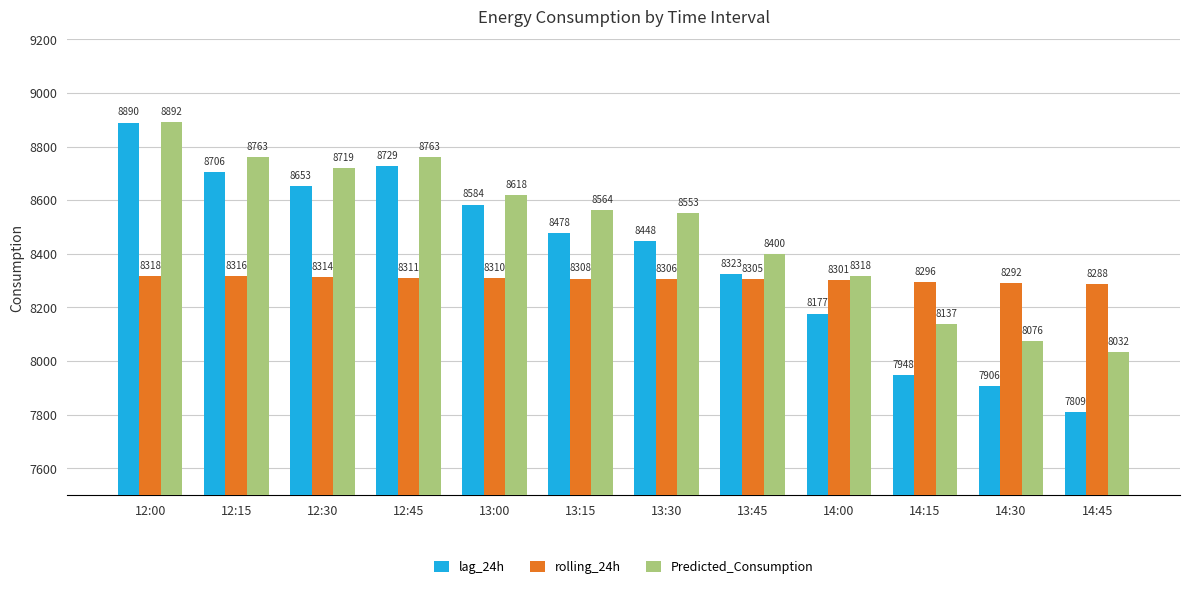

At which label is lag_24h closest to 8349?

13:45